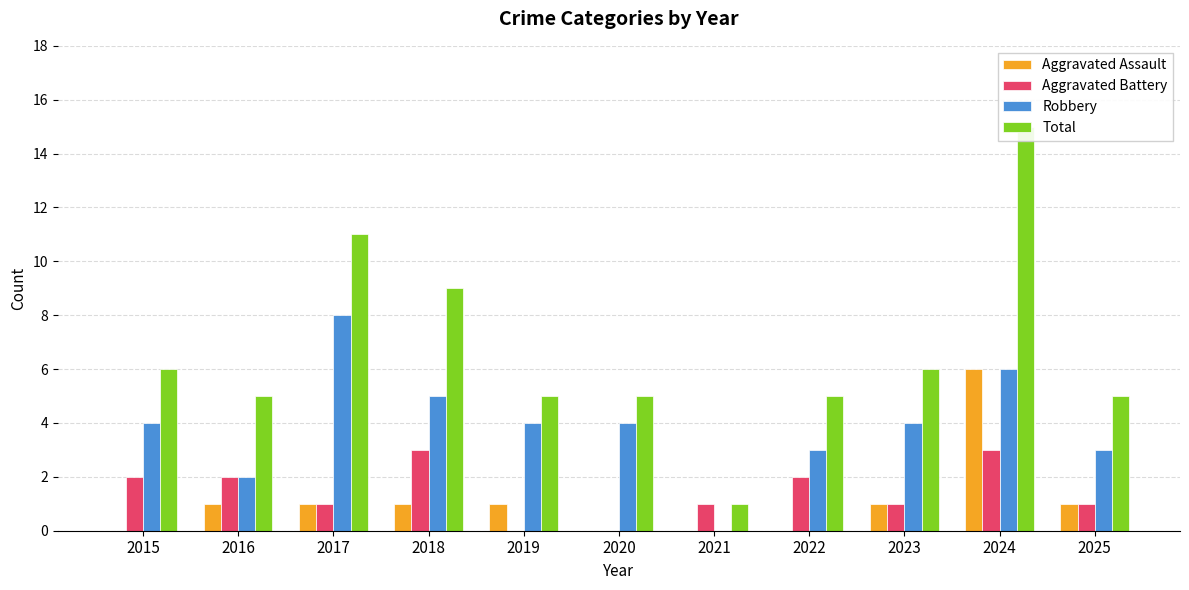

How many groups of bars are there?

11